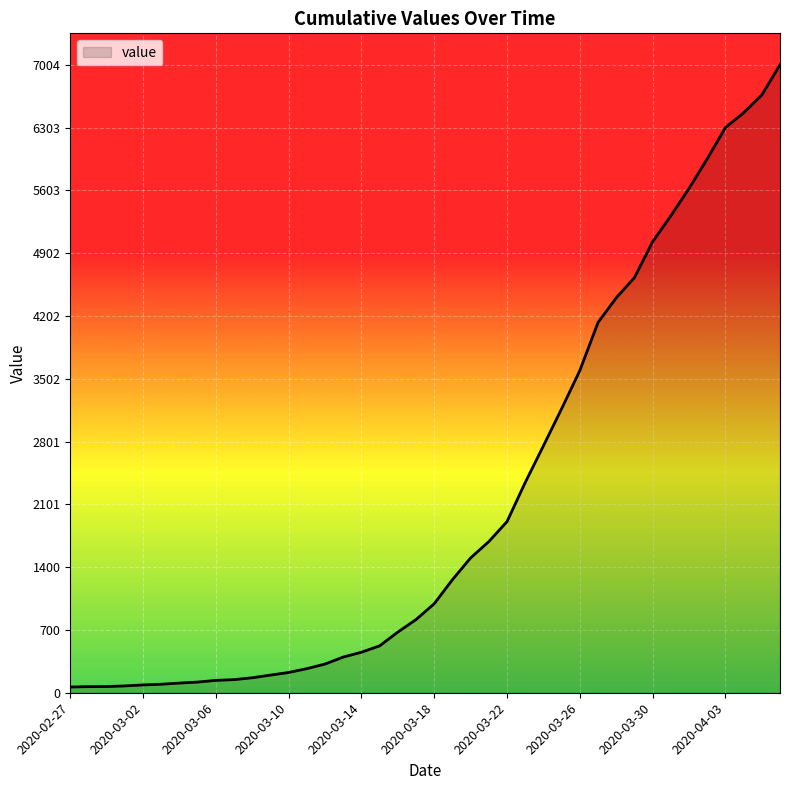

What is the difference between the maximum and minimum values?

6940